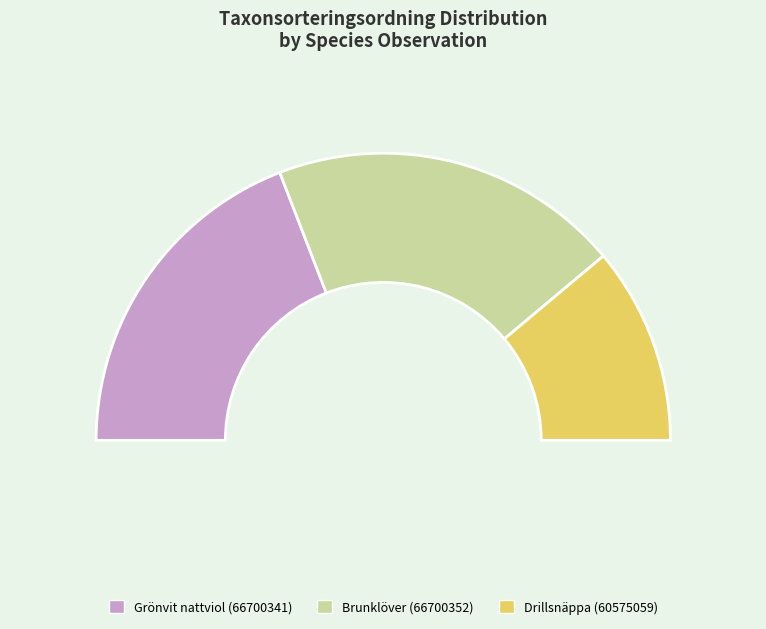

To the nearest percent, what is the average slice percentage?

33%